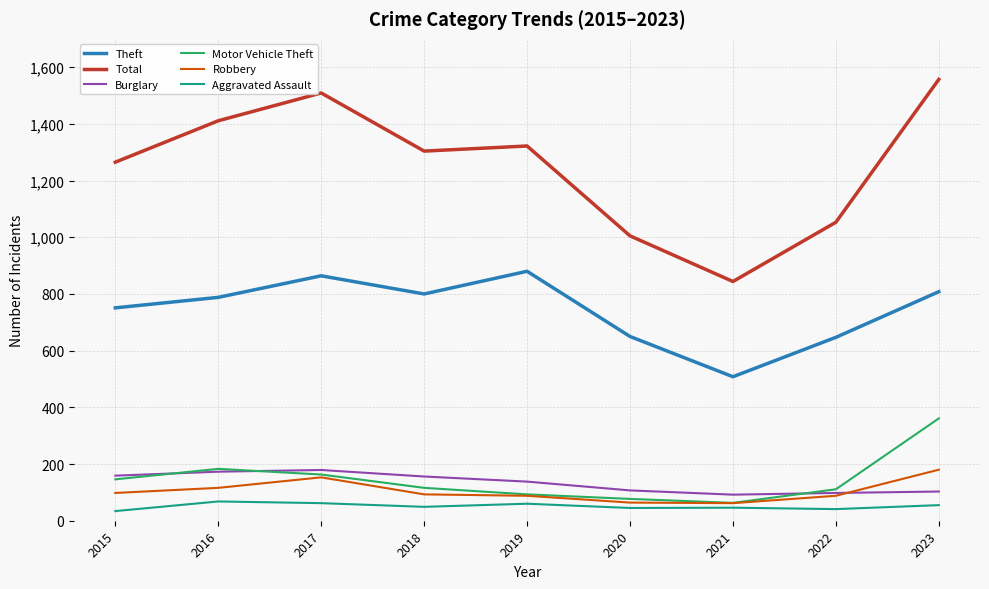

What is the total value across all series at 2016?

2739